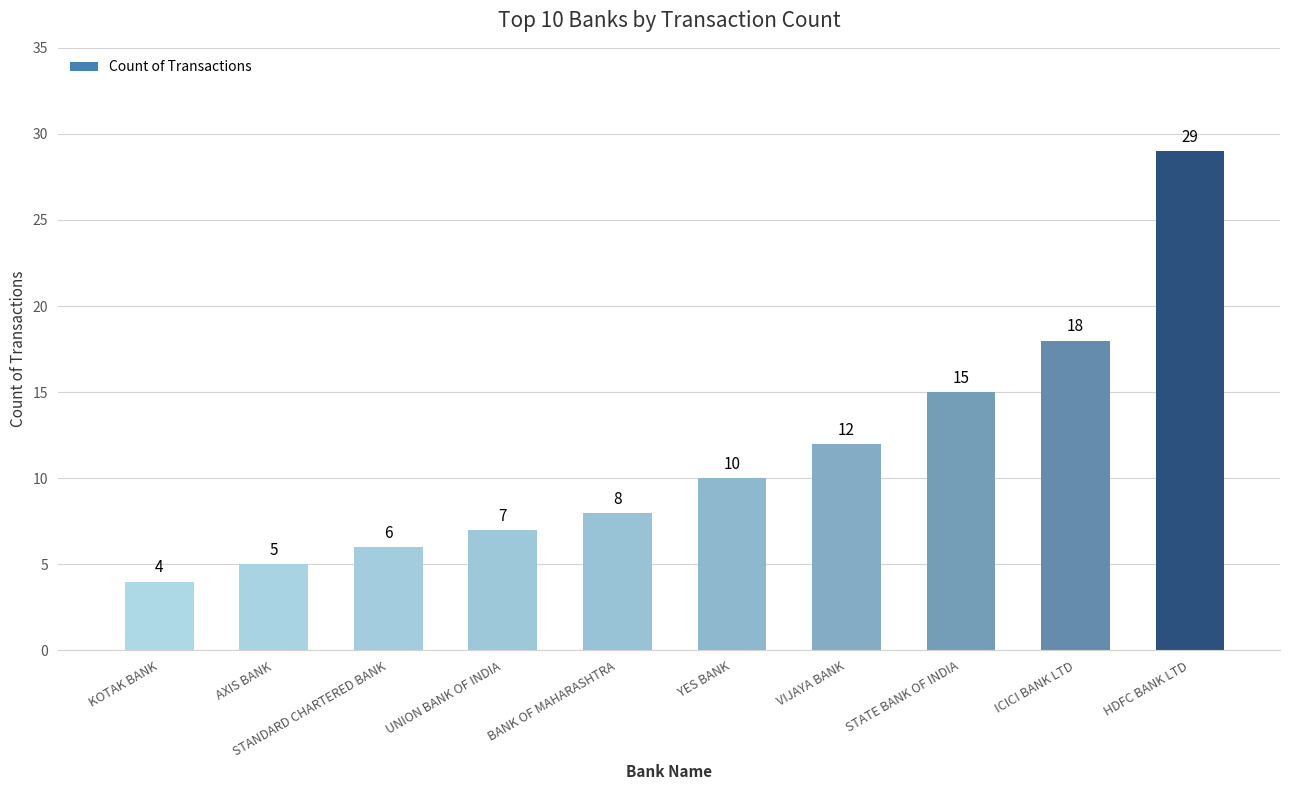

List the labels in order of value, largest first.

HDFC BANK LTD, ICICI BANK LTD, STATE BANK OF INDIA, VIJAYA BANK, YES BANK, BANK OF MAHARASHTRA, UNION BANK OF INDIA, STANDARD CHARTERED BANK, AXIS BANK, KOTAK BANK